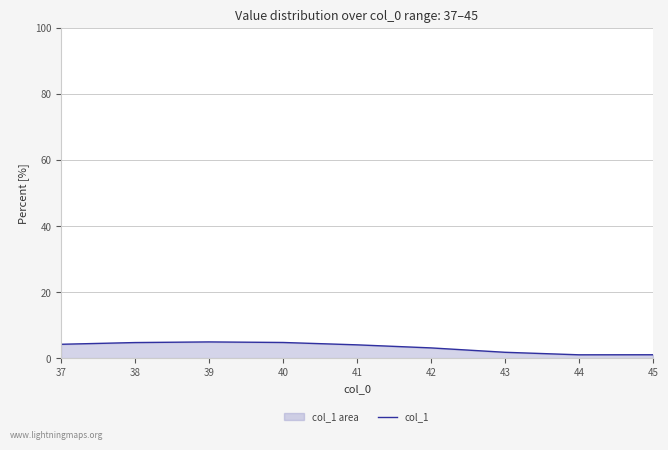

How many data points are less than 4?

4